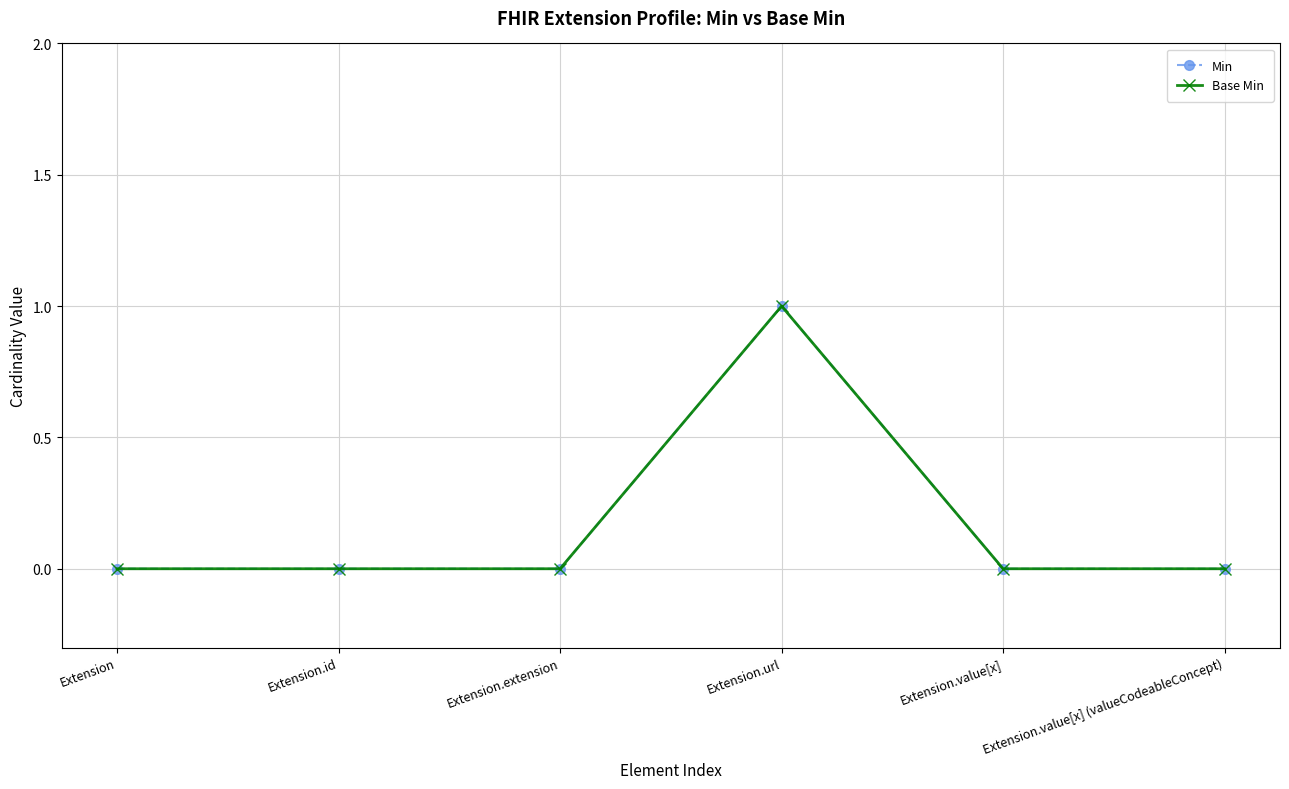

The value of Base Min at Extension.extension is 1. True or false?

False